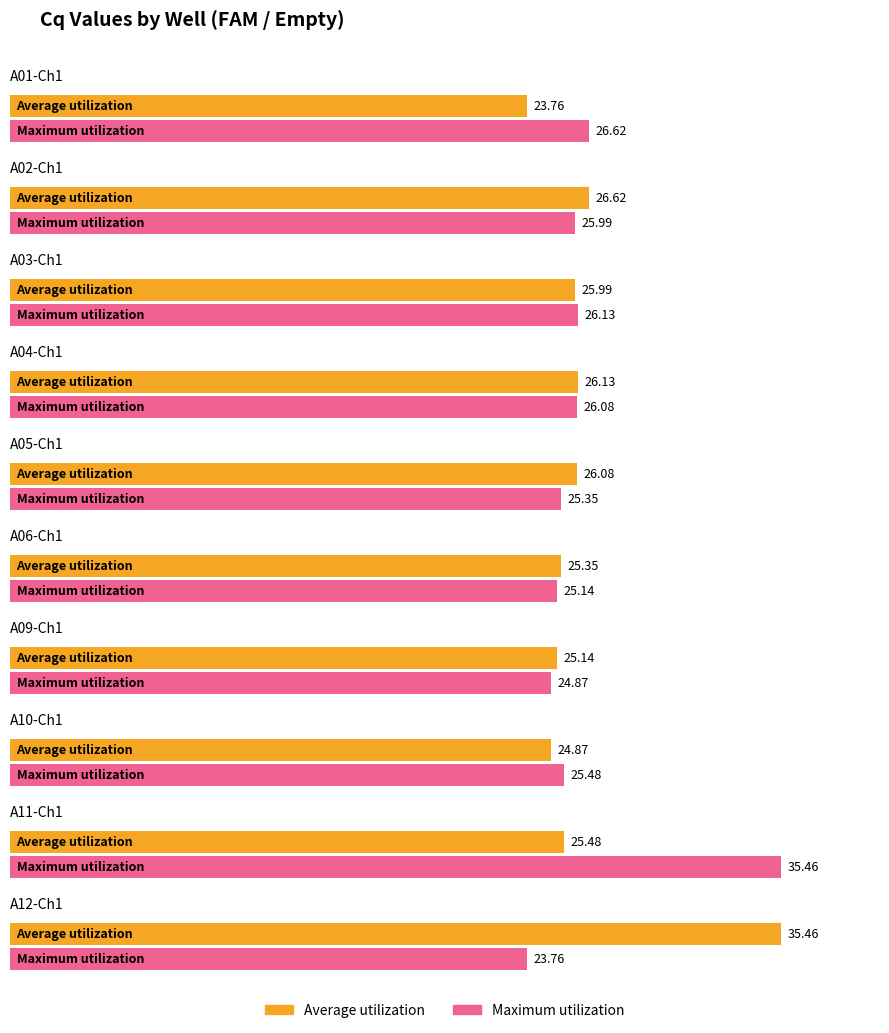

At how many categories does at least one series exceed 26?

7